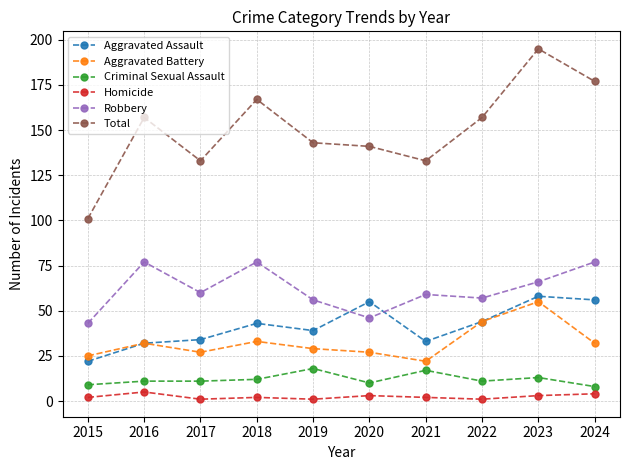

What are all the series names shown in the legend?

Aggravated Assault, Aggravated Battery, Criminal Sexual Assault, Homicide, Robbery, Total